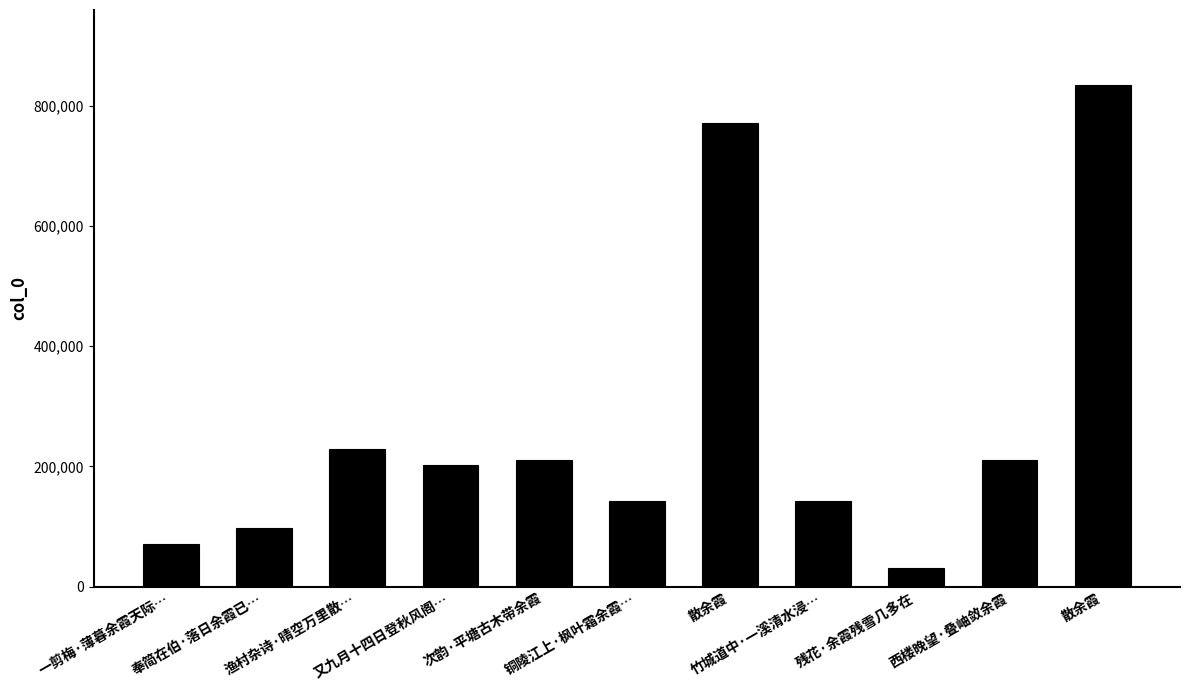

Reading left to right, extract all data points from this chart.

71600	97400	229409	202117	211073	141867	770854	142202	31370	211182	833837